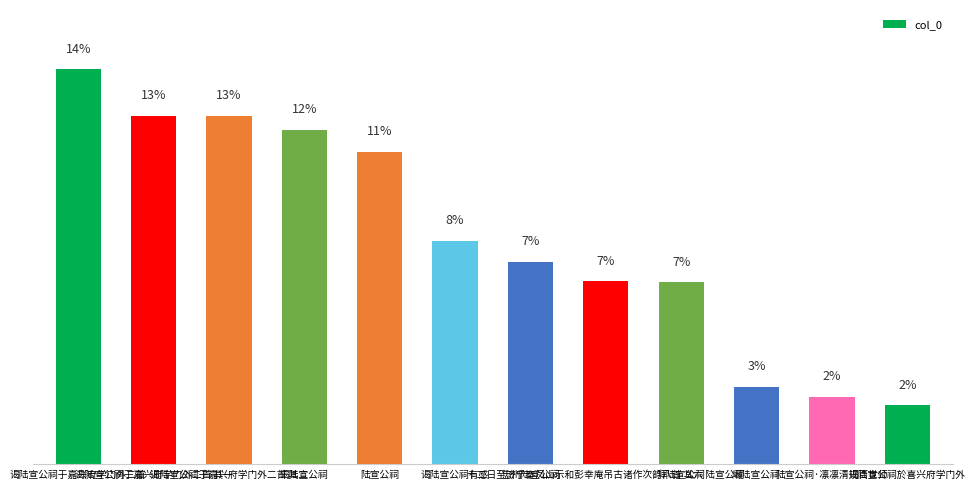

What is the ratio of the value at 谒陆宣公祠于嘉兴府学门外二首 其二 to the value at 谒陆宣公祠有感?

1.6